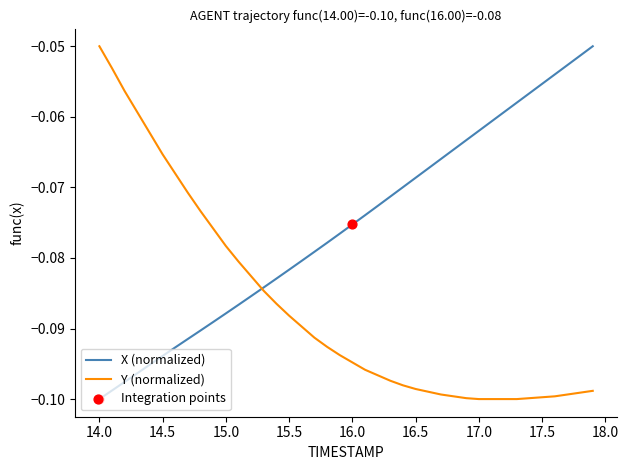

Rank the series by their average value, from lowest to highest.

Y (normalized), X (normalized)